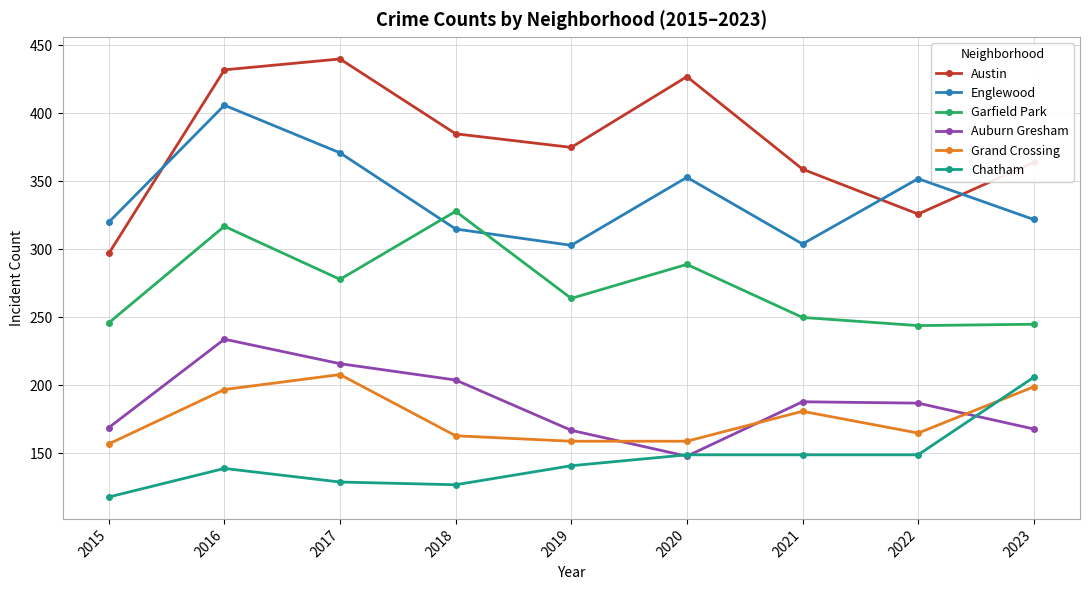

Is the value of Chatham at 2022 greater than the value of Grand Crossing at 2023?

No